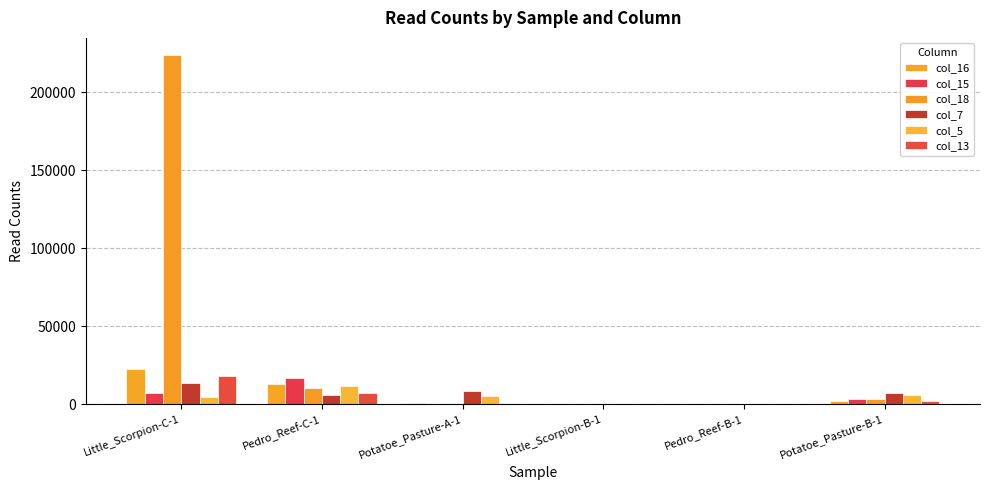

How many groups of bars are there?

6